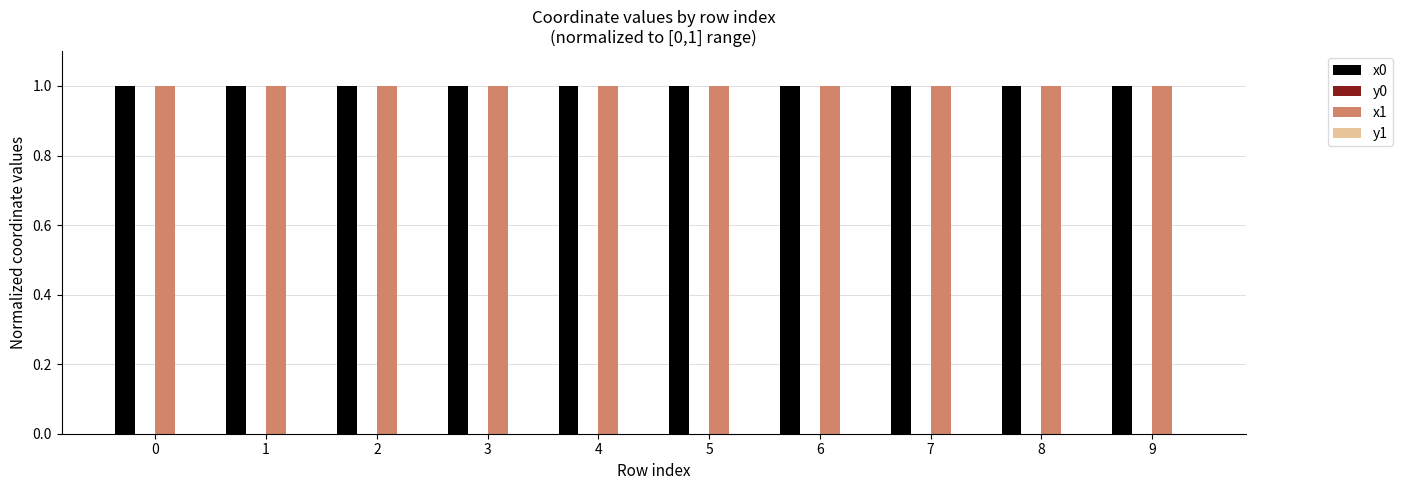

Is it true that x0 equals 1.7 at 8?

False